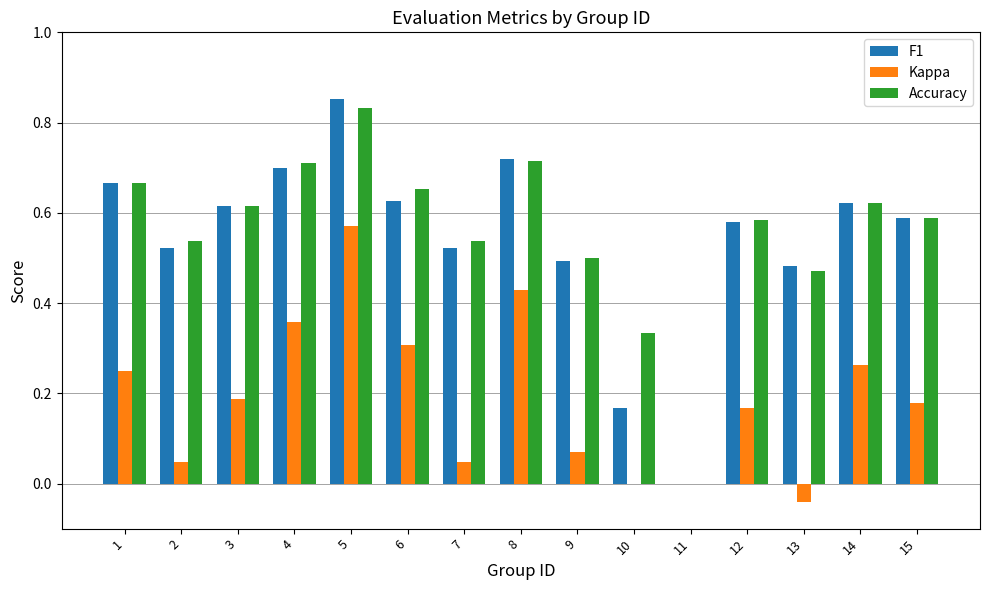

True or false: F1 has a value of 0.8 at 12.

False